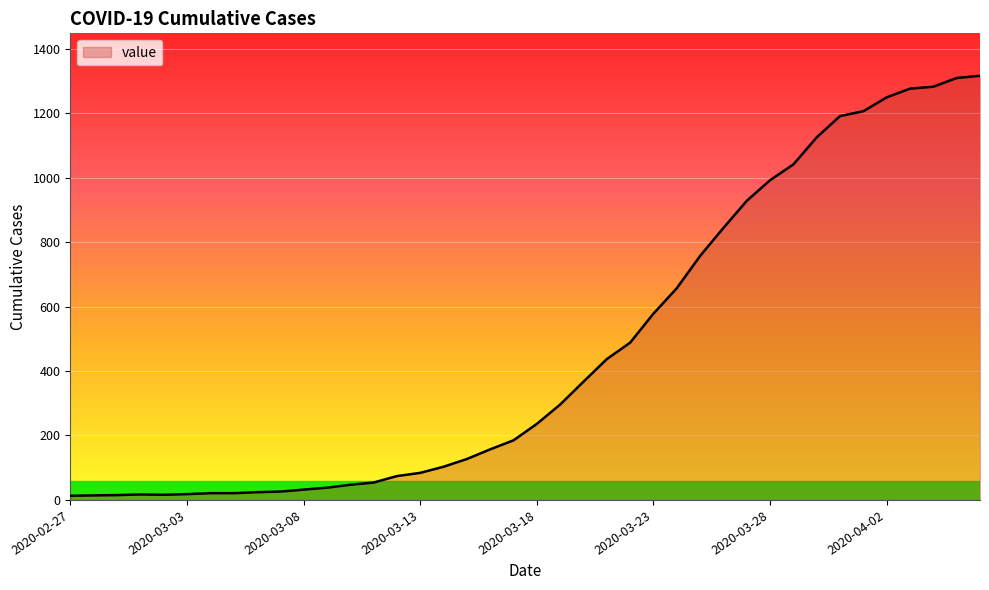

What is the maximum value shown in the chart?

1316